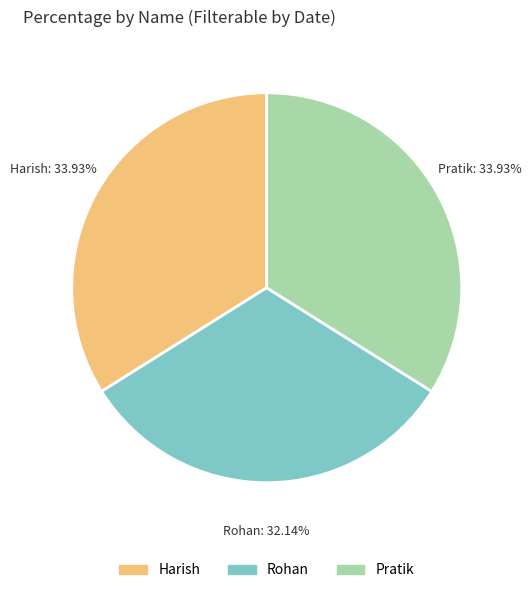

Does Pratik account for over 50% of the chart?

No